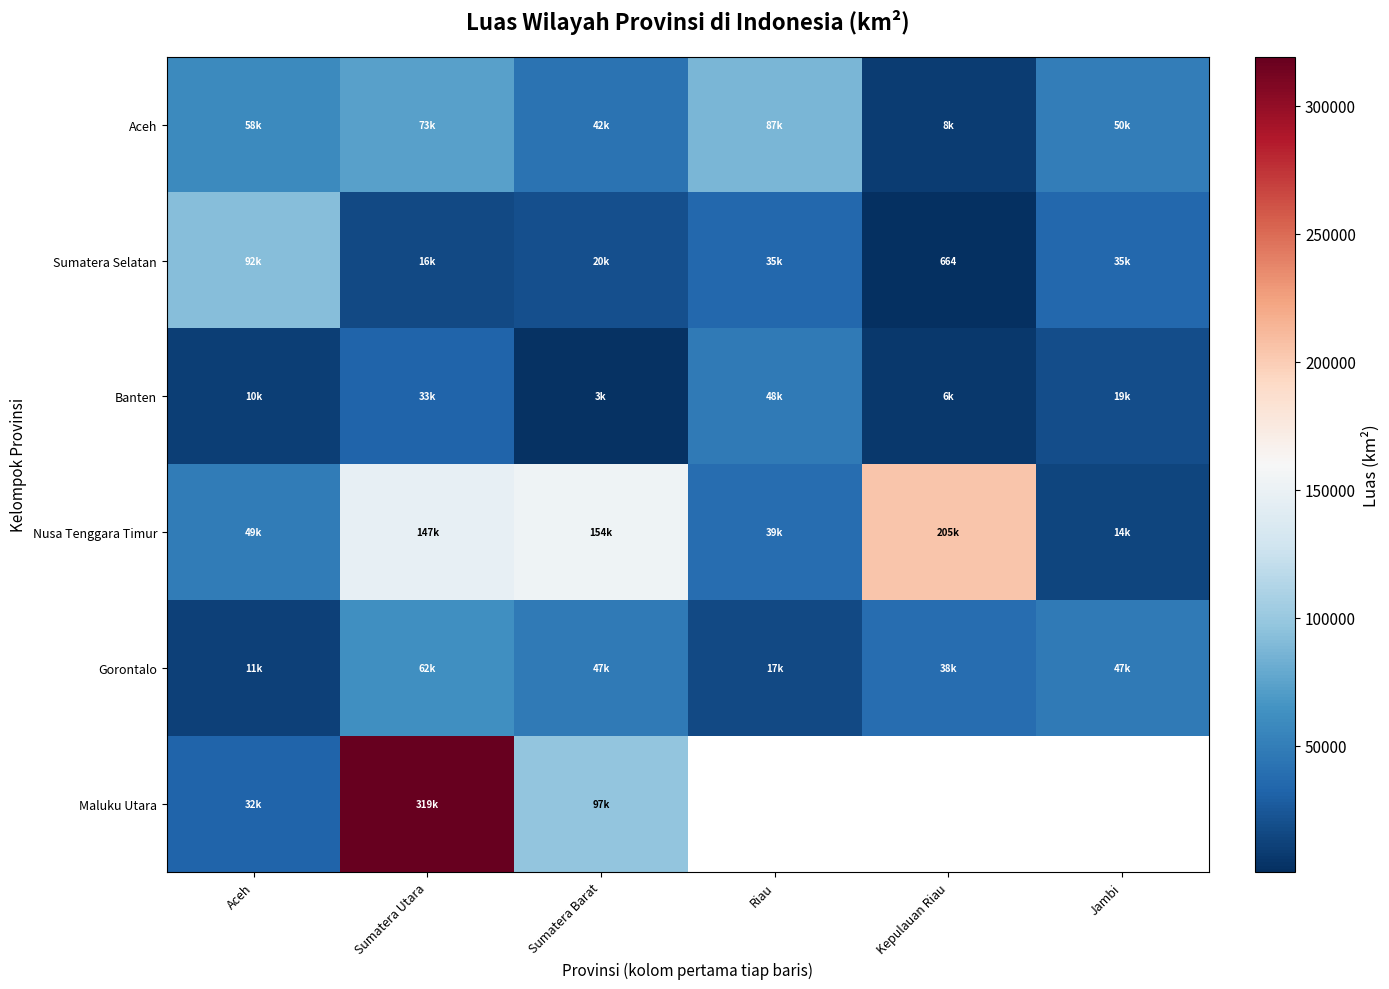

True or false: Gorontalo has a value of 94804.7 at Sumatera Utara.

False